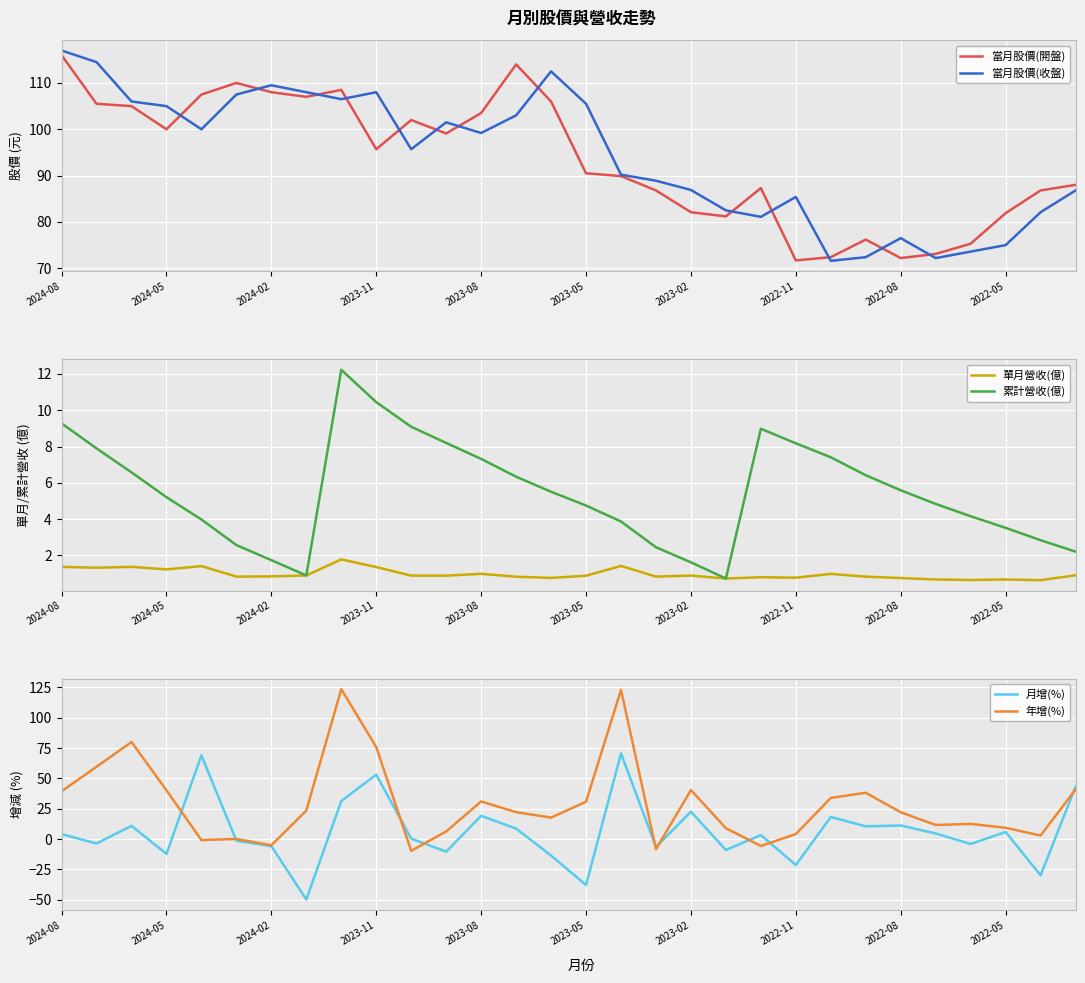

Is the value of 當月股價(收盤) at 28 greater than the value of 當月股價(開盤) at 16?

No